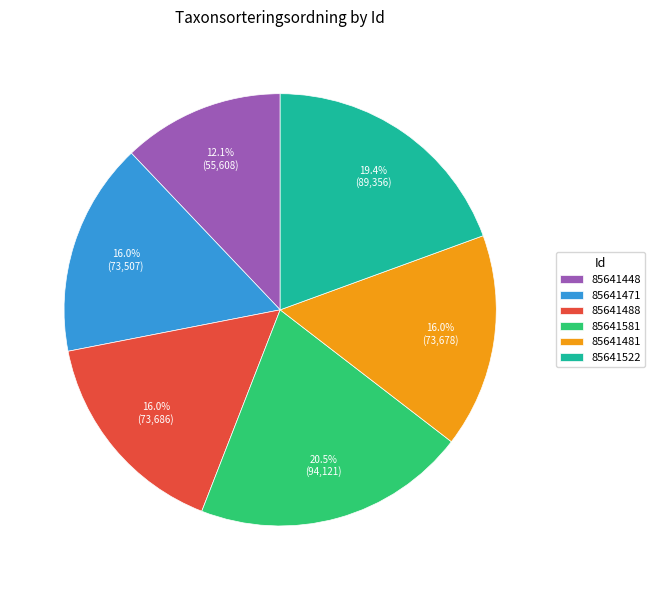

What is the smallest slice in the pie chart?

85641448